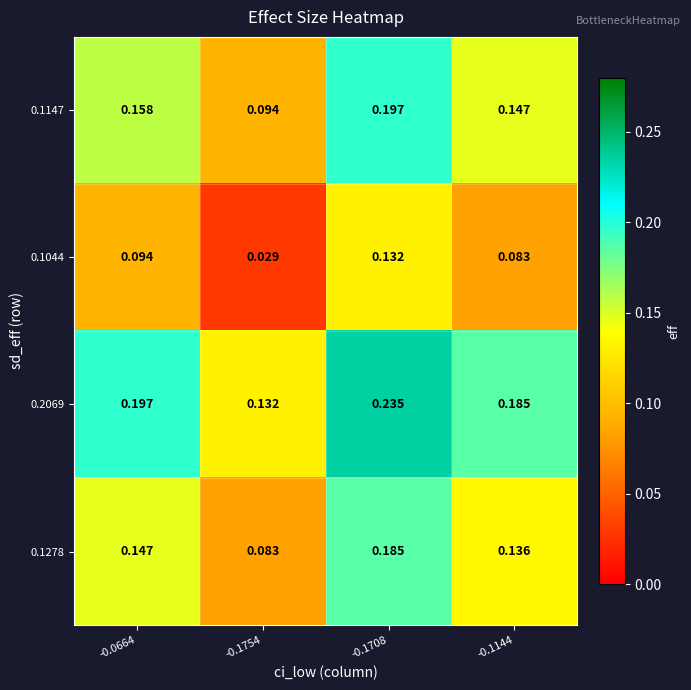

Is the value of 0.1278 at -0.0664 greater than the value of 0.1044 at -0.0664?

Yes